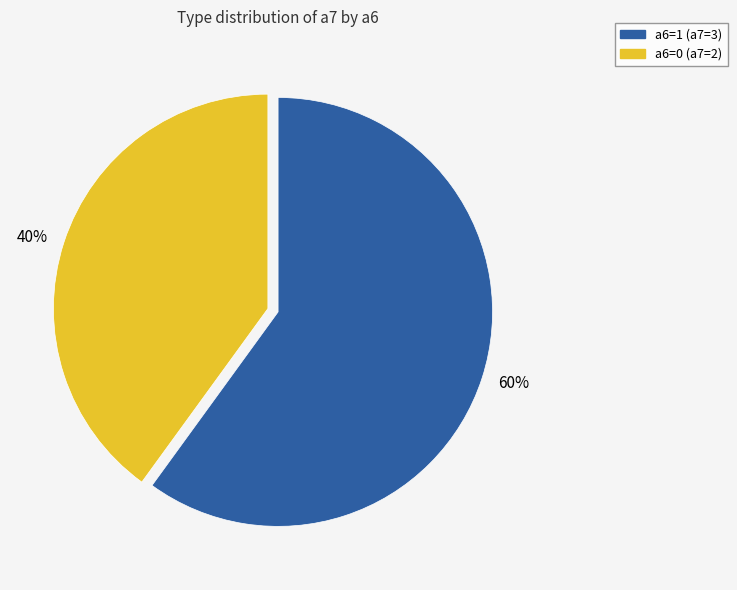

Is there any slice that represents more than half of the pie?

Yes